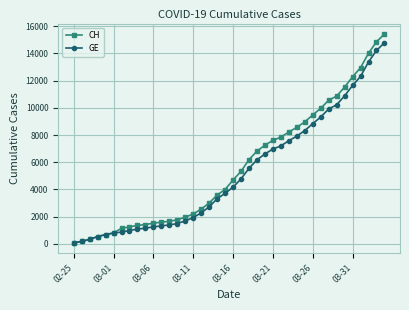

What is the greatest value displayed?

15433